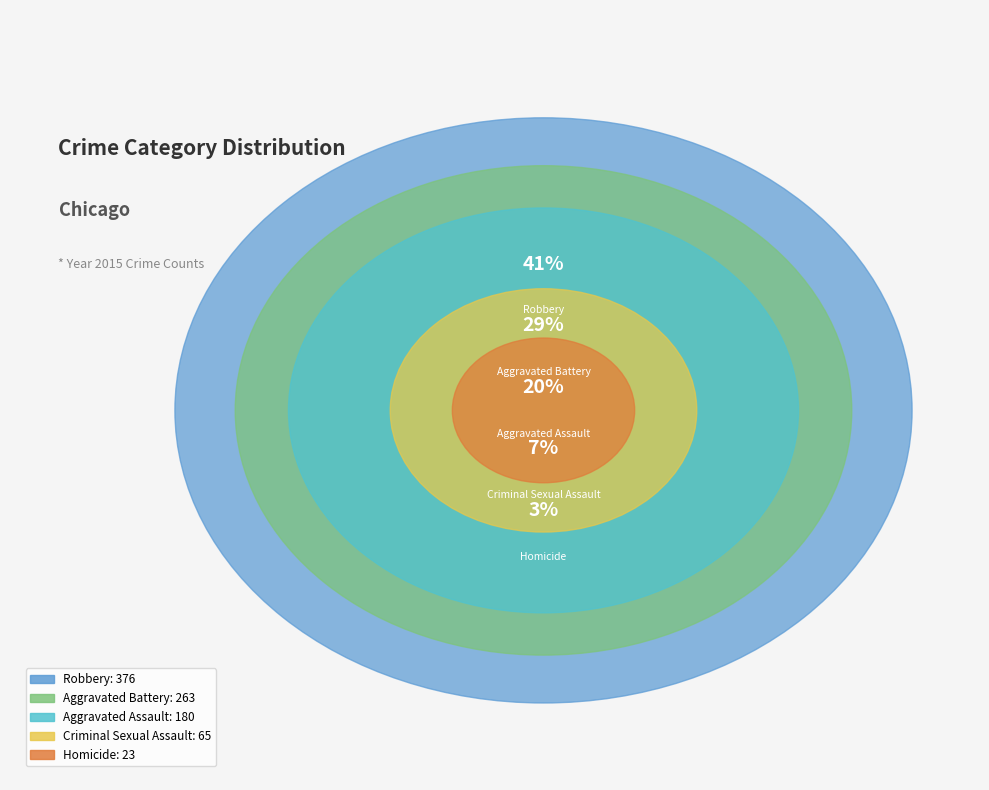

To the nearest percent, what portion does Homicide represent?

3%